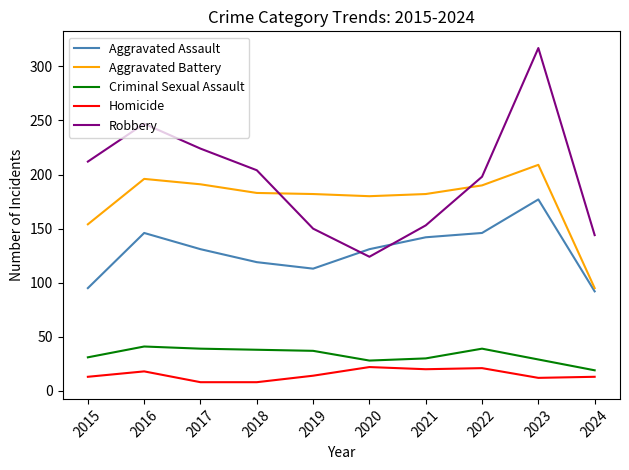

What is the difference between the Aggravated Assault values at 2024 and 2017?

39